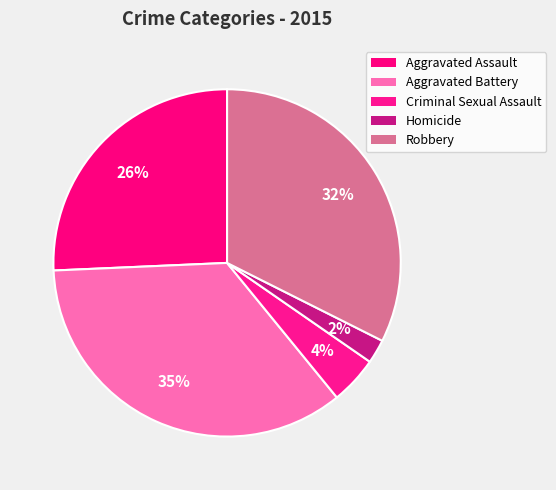

What is the smallest slice in the pie chart?

Homicide